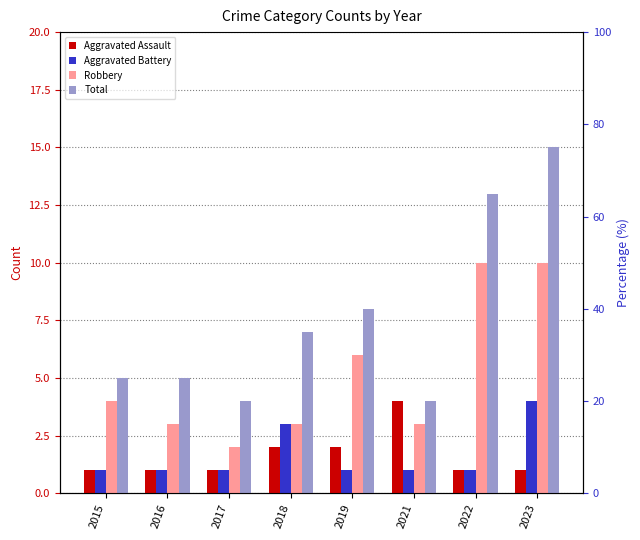

What is the sum of all Aggravated Assault values?

13